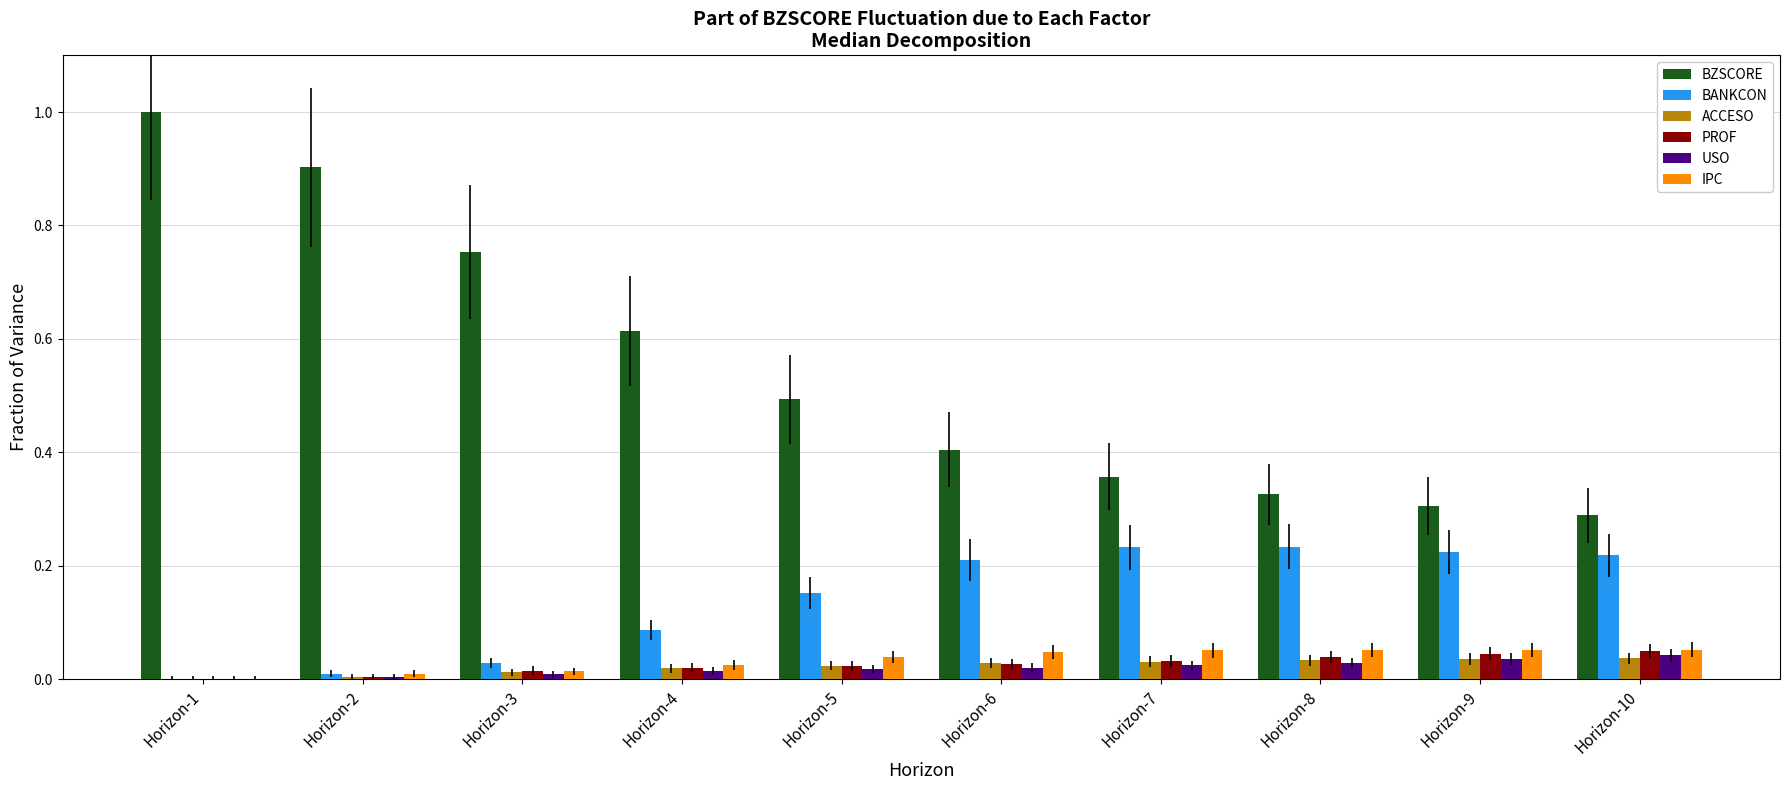

Are the bars horizontal?

No